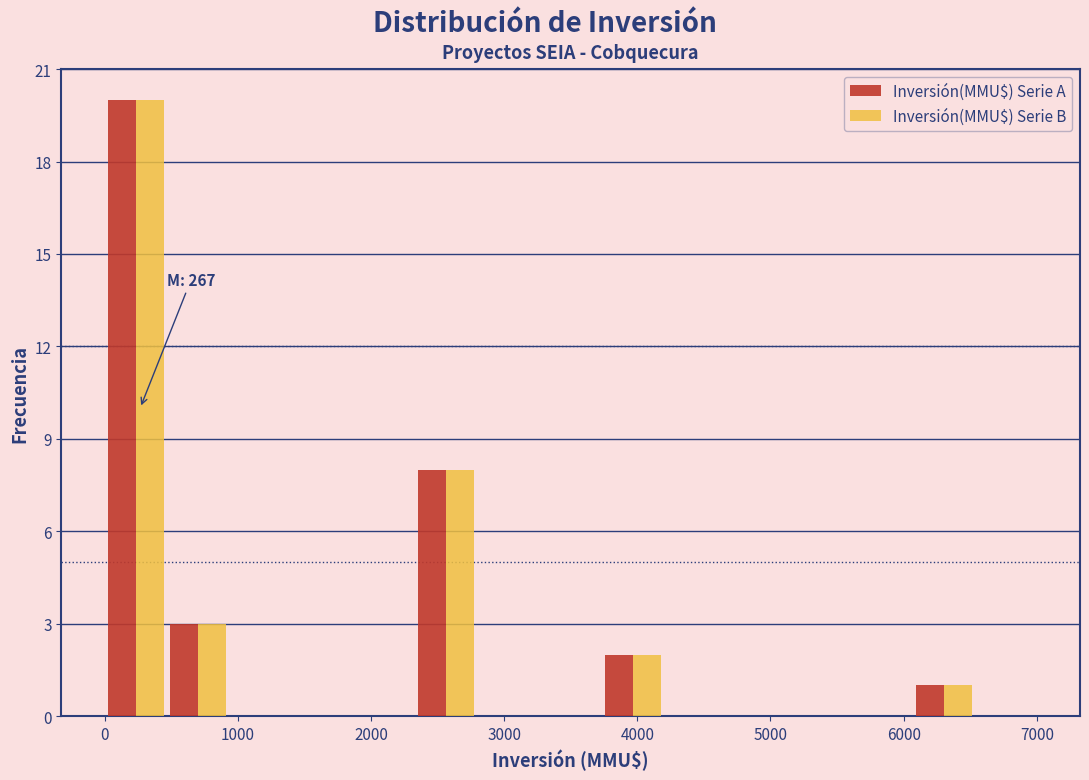

In the Inversión(MMU$) Serie A series, which range on the x-axis has the tallest bar?

0 to 500